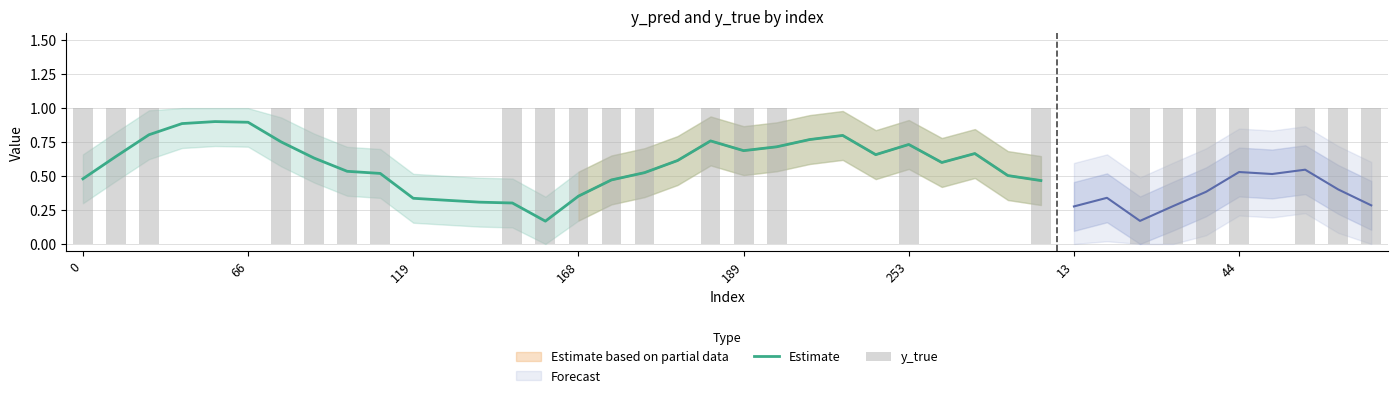

Reading left to right, what are all the values shown in this chart?

1	1	1	0	0	0	1	1	1	1	0	0	0	1	1	1	1	1	0	1	1	1	0	0	0	1	0	0	0	1	0	0	1	1	1	1	0	1	1	1